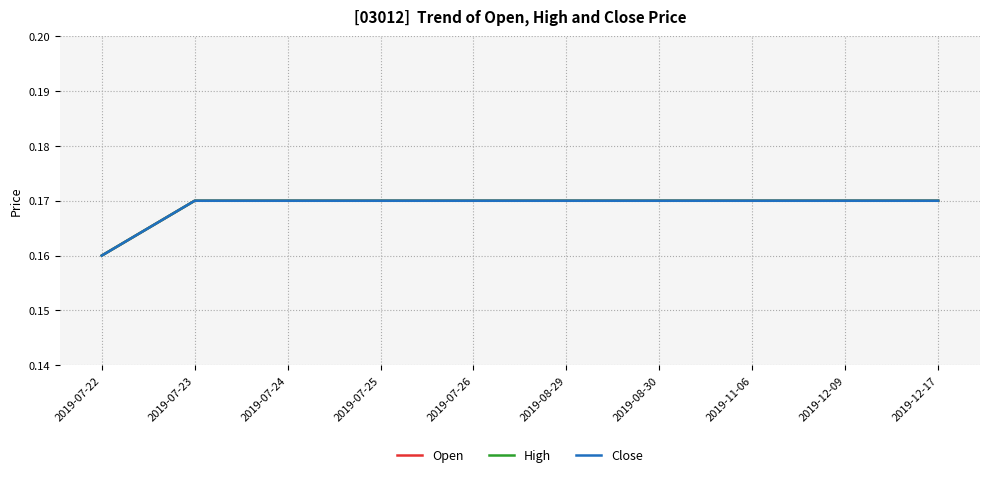

Does the chart have visible grid lines?

Yes